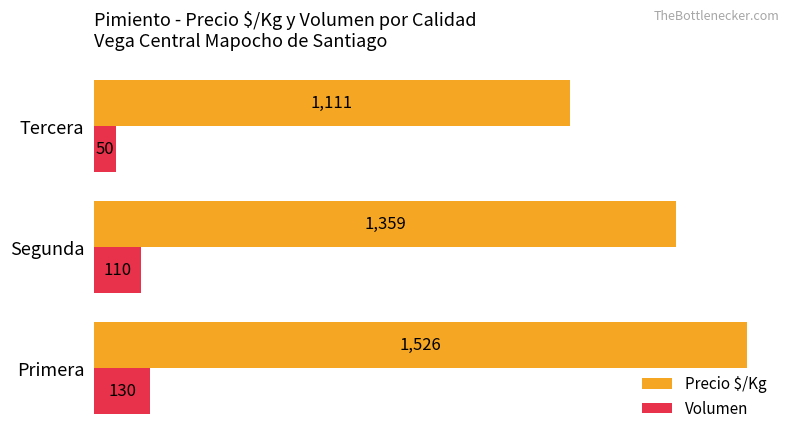

Which series has the largest total across all categories?

Precio $/Kg